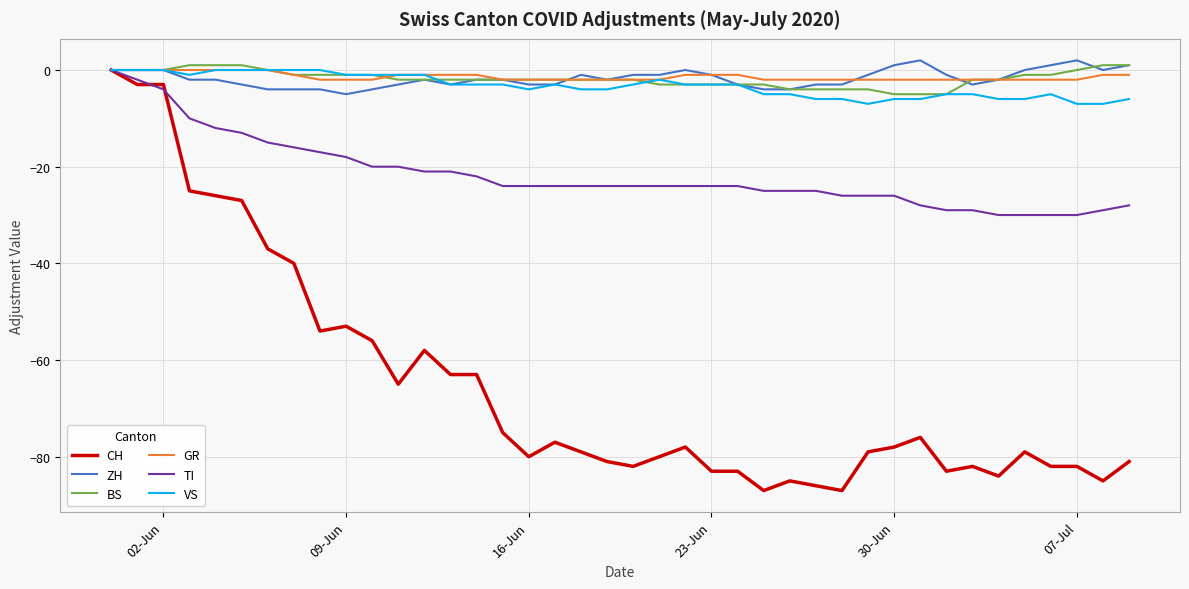

What is the minimum value for TI?

-30